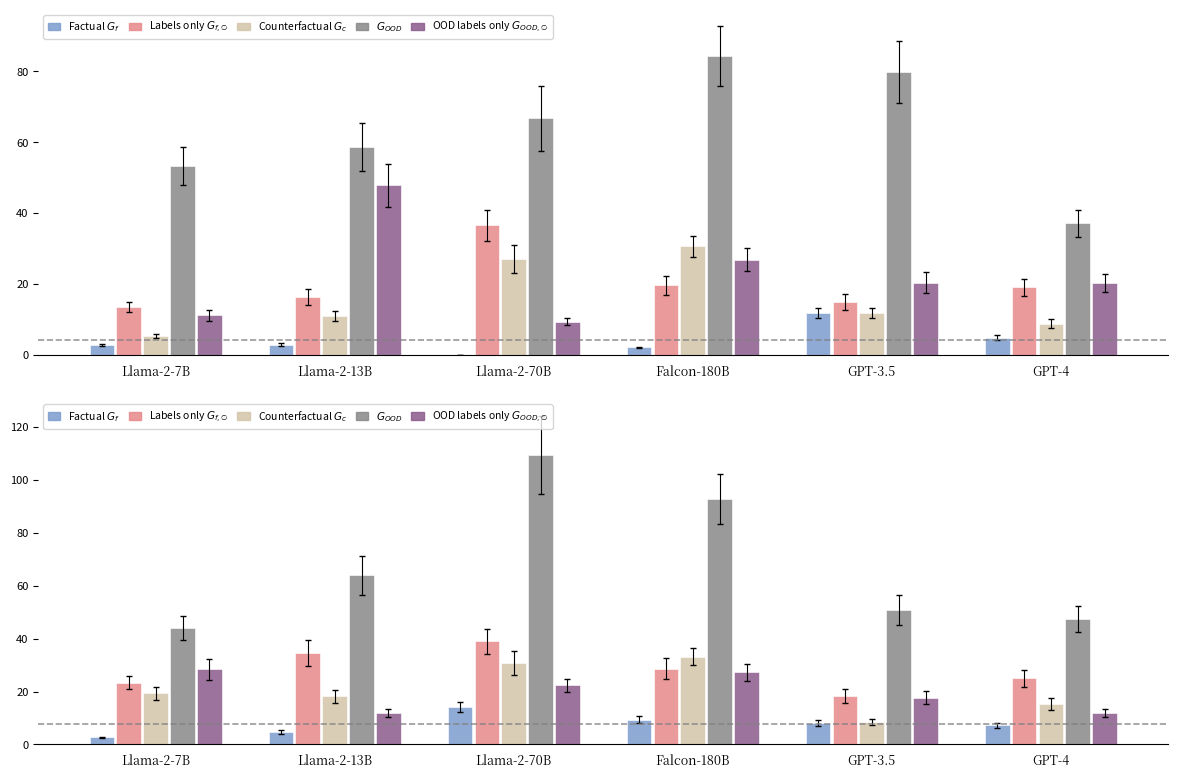

What are all the series names shown in the legend?

Factual $G_f$, Labels only $G_{f,\emptyset}$, Counterfactual $G_c$, $G_{OOD}$, OOD labels only $G_{OOD,\emptyset}$